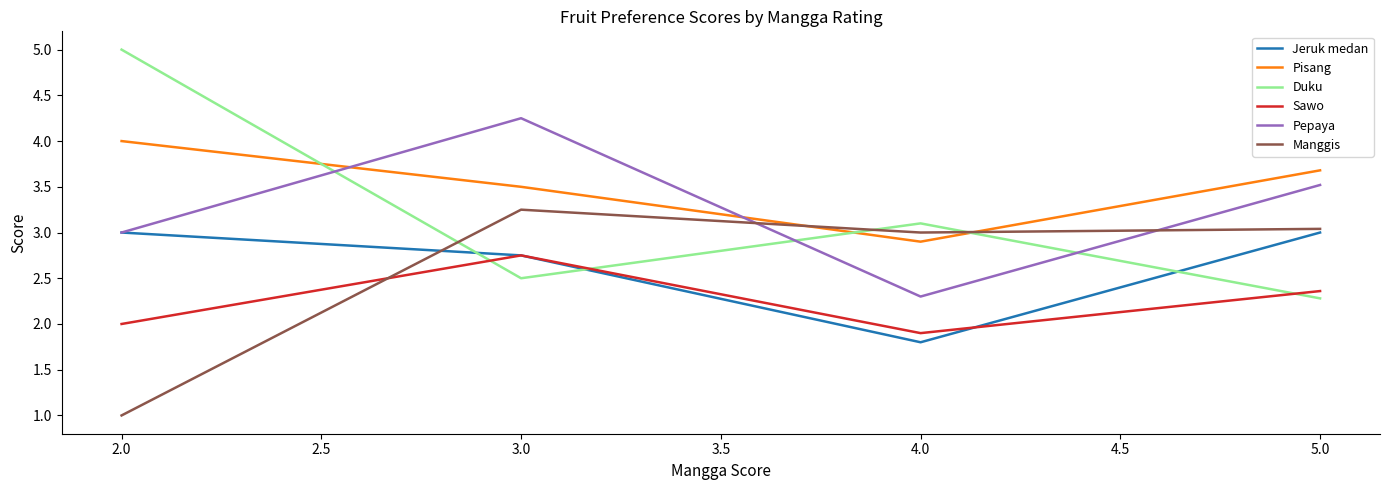

At which label does Duku reach its minimum?

5.0